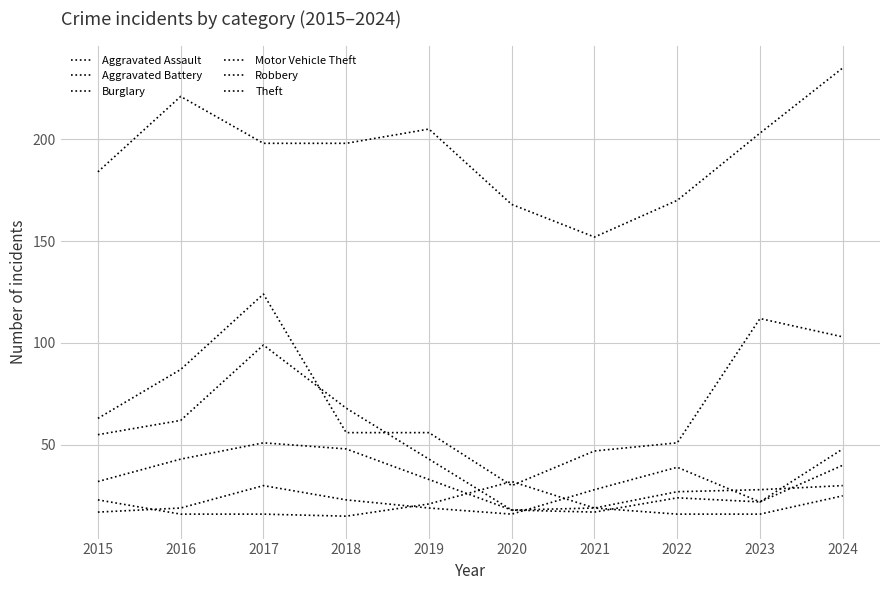

What is the average value of the Motor Vehicle Theft series?

73